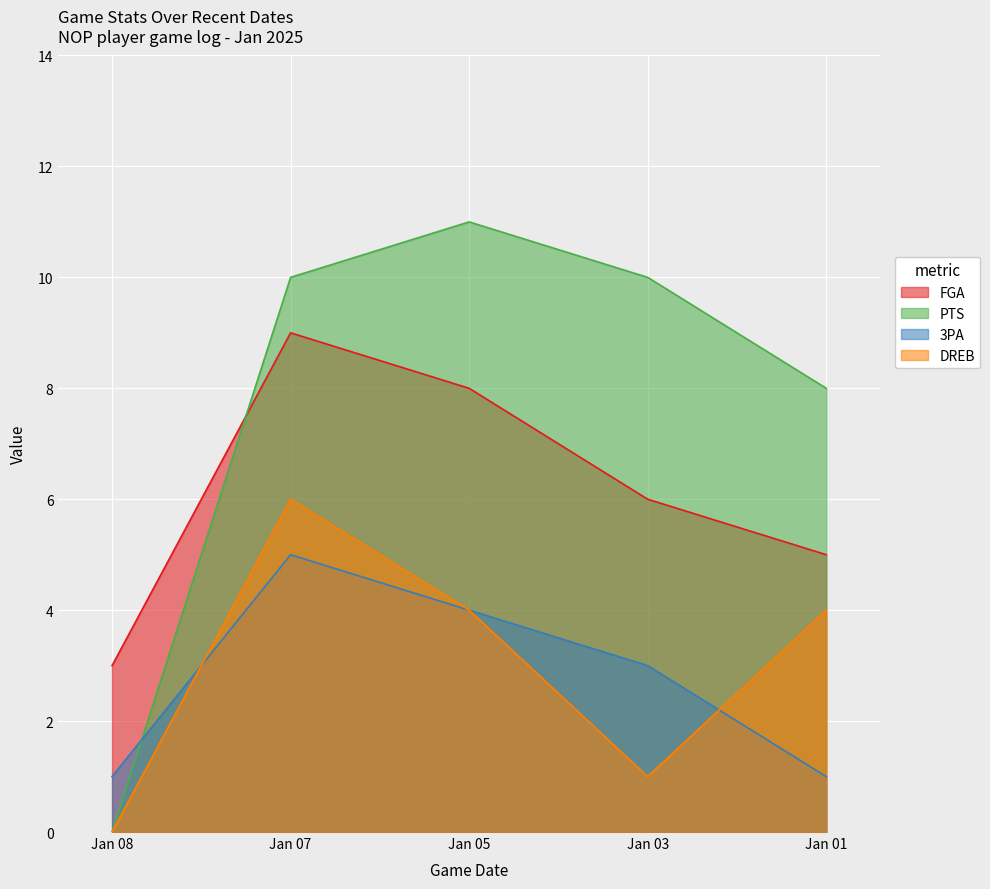

How many positive values does the PTS series have?

4